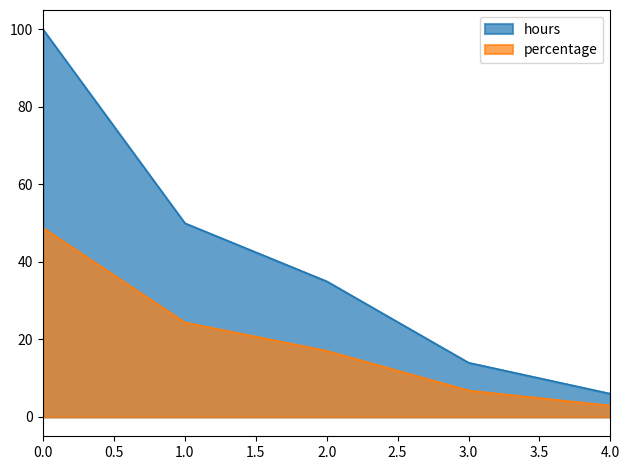

Reading right to left, transcribe all the data shown in this chart.

hours: 6.0	14.0	35.0	50.0	100.0
percentage: 2.9	6.8	17.1	24.4	48.8